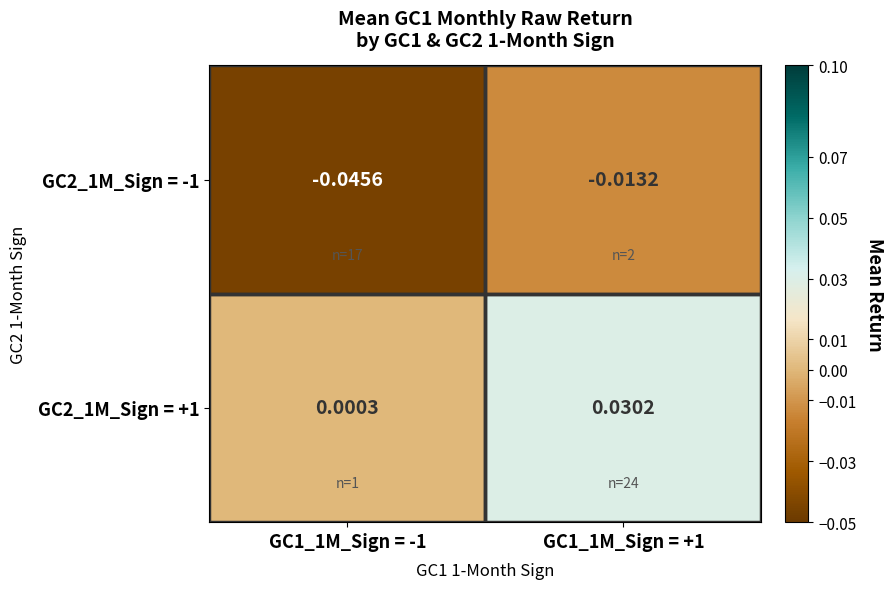

Which series has the largest range (max minus min)?

GC2_1M_Sign = -1